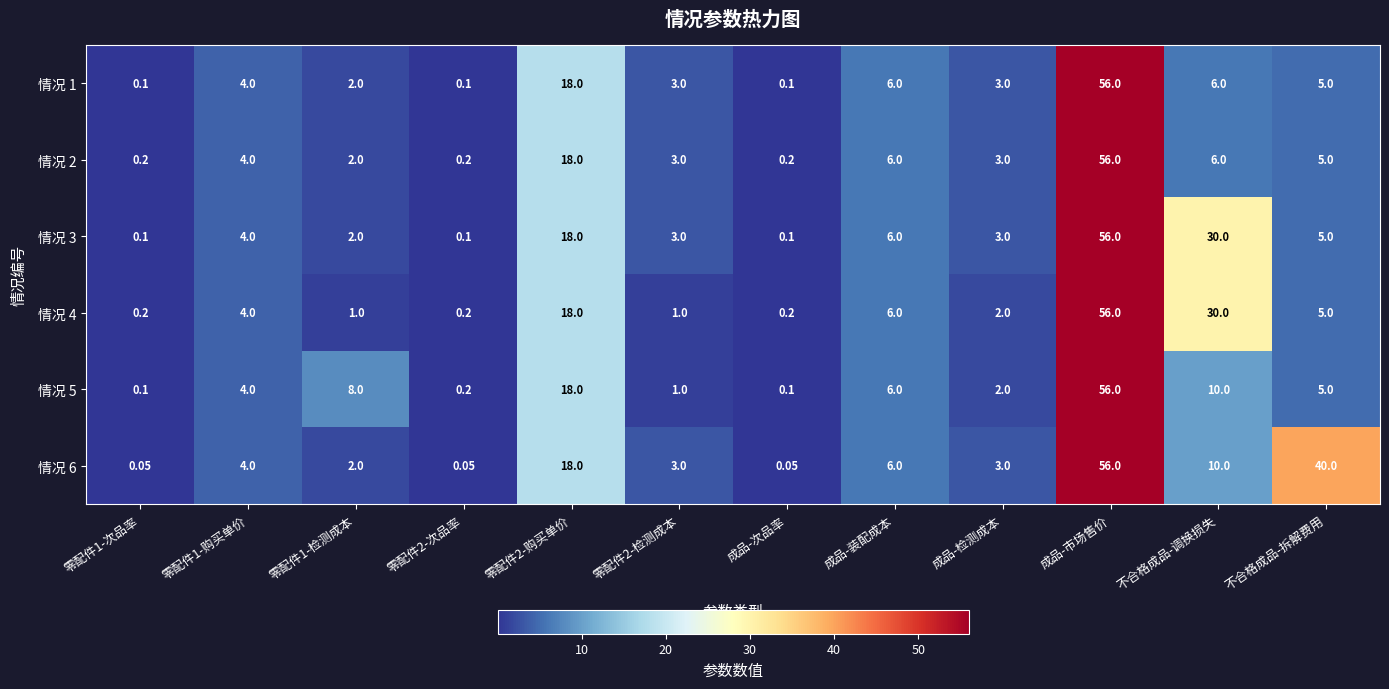

At which category is the sum across all series the highest?

成品-市场售价